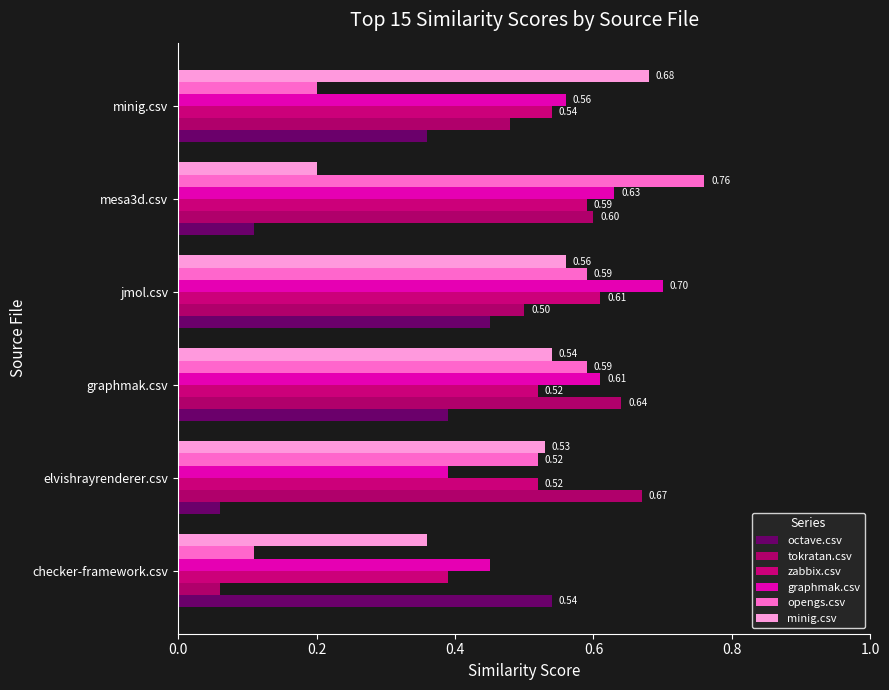

How many categories are shown in the chart?

6